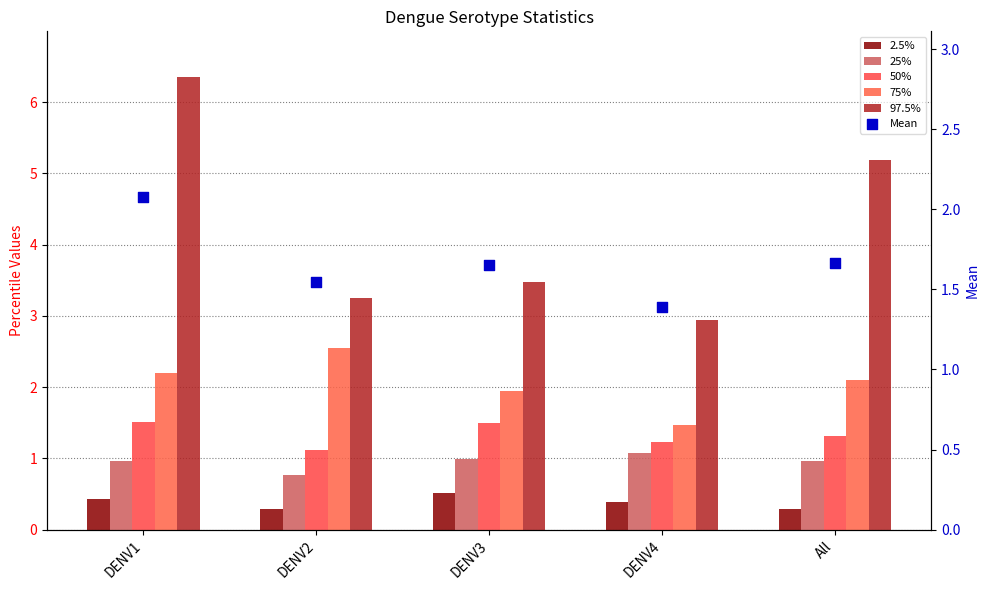

At how many categories does at least one series exceed 5?

2